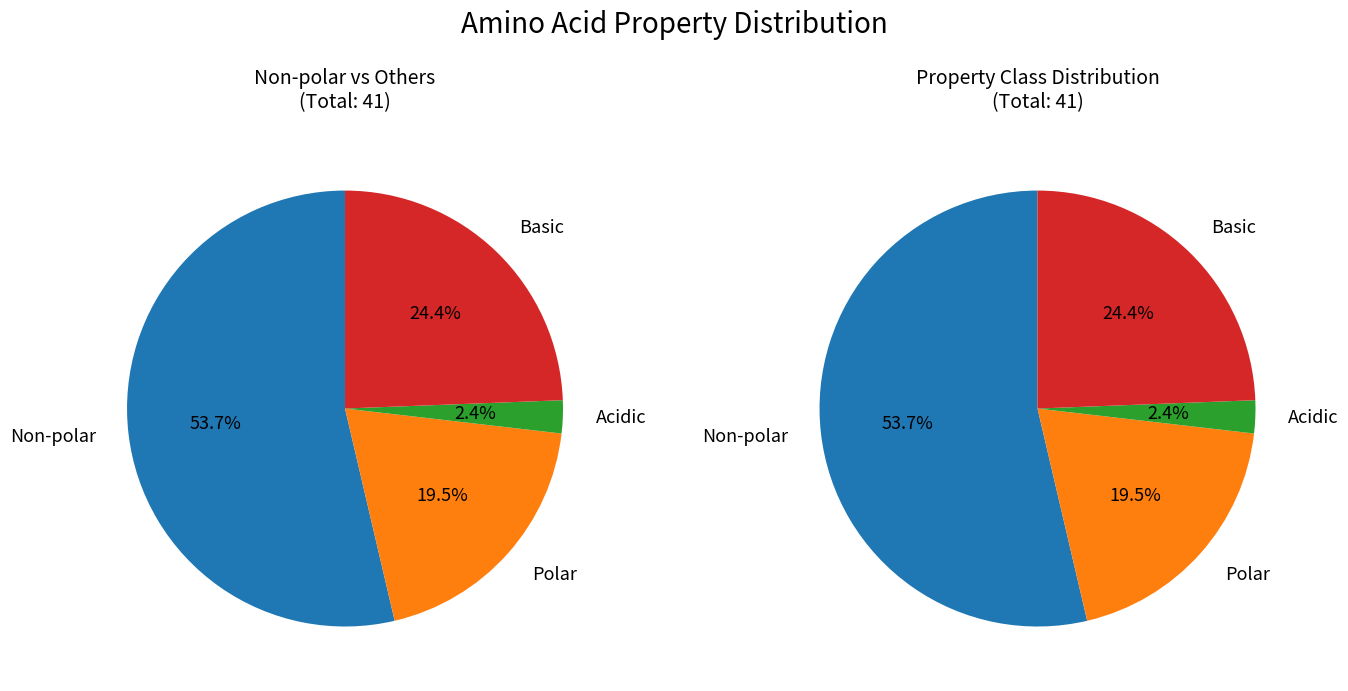

Which category has the biggest portion of the pie?

non_polar